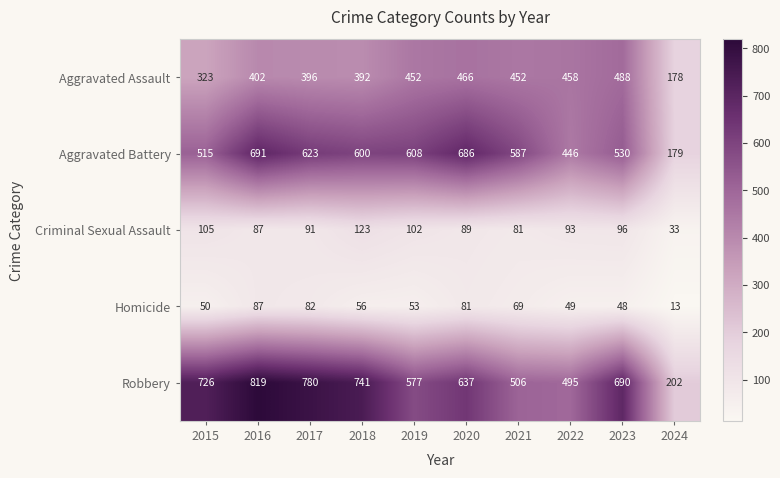

How many data points does each series have?

10